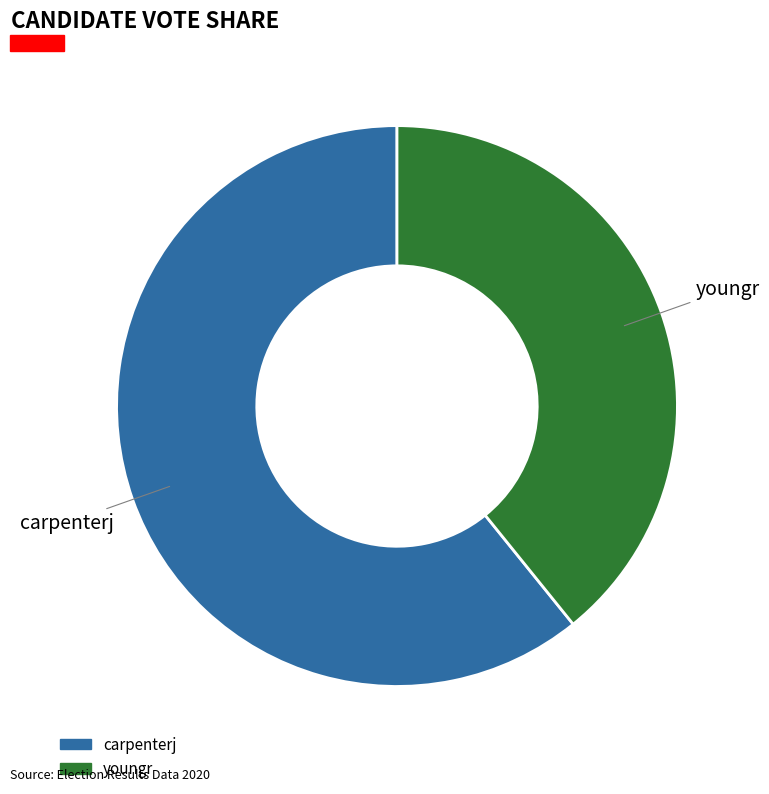

Does carpenterj account for over 50% of the chart?

Yes